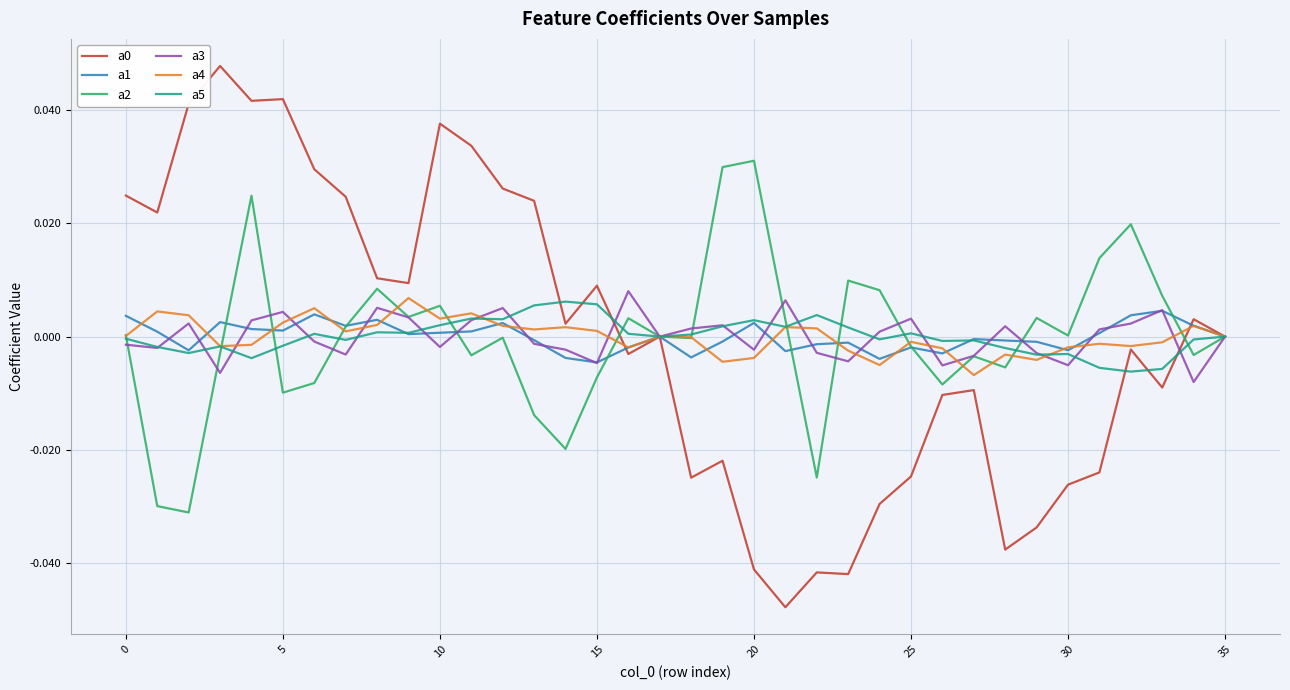

Which series has the widest spread of values?

a0